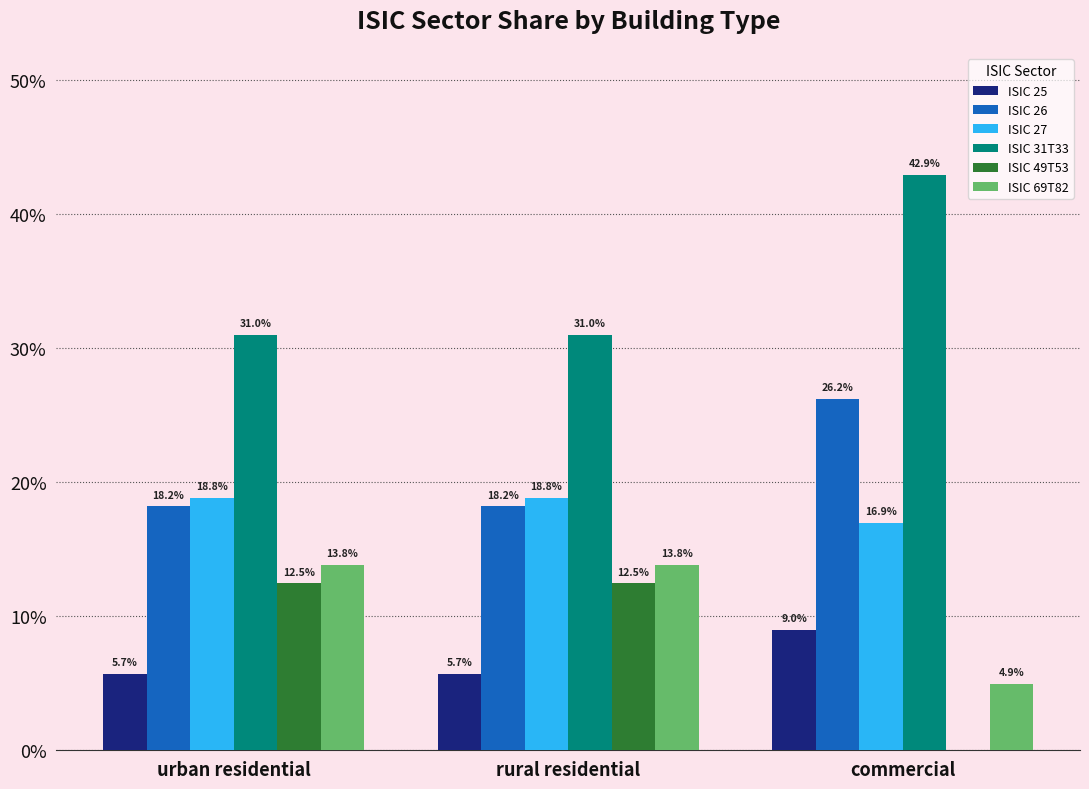

Is it true that ISIC 27 equals 0.2 at rural residential?

True